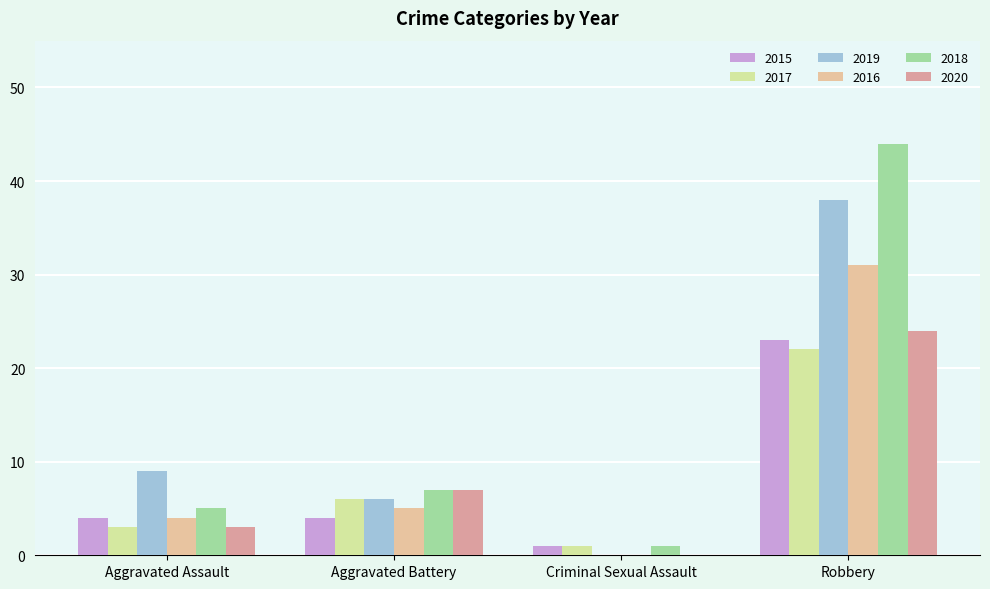

Reading left to right, list all the values displayed in this chart.

2015: 4	4	1	23
2017: 3	6	1	22
2019: 9	6	0	38
2016: 4	5	0	31
2018: 5	7	1	44
2020: 3	7	0	24